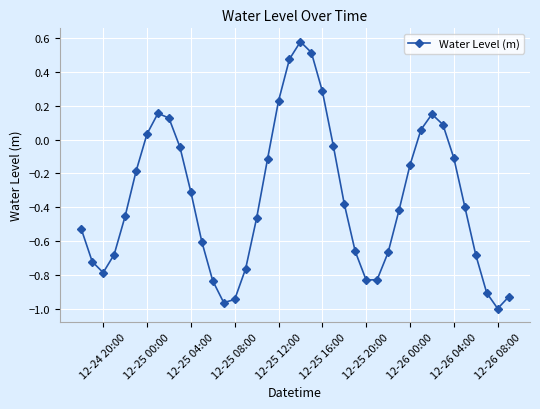

What is the average value?

-0.3